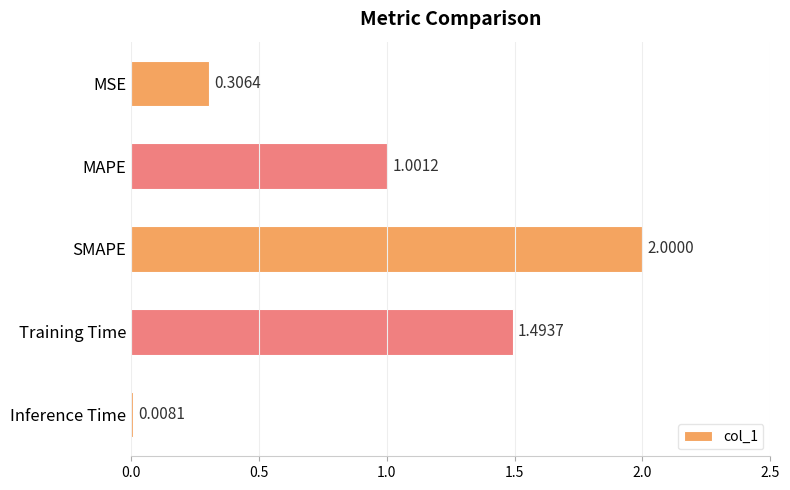

Which has a higher value, SMAPE or Inference Time?

SMAPE